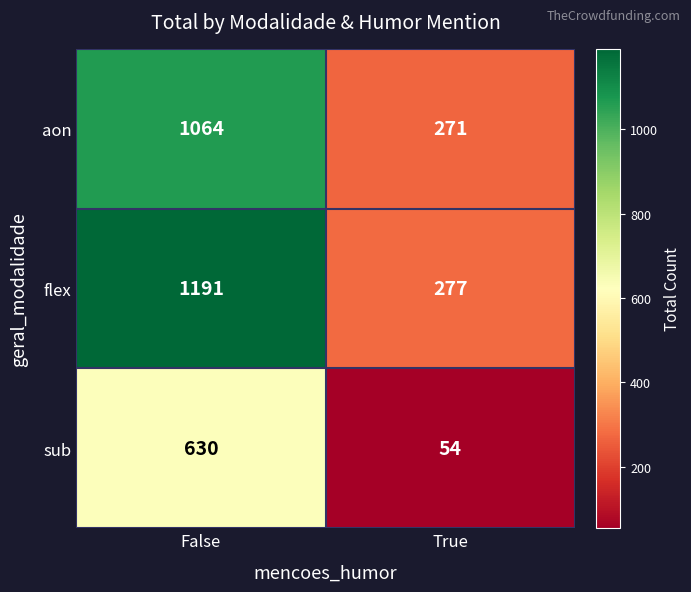

The aon series shows 108 at True. True or false?

False